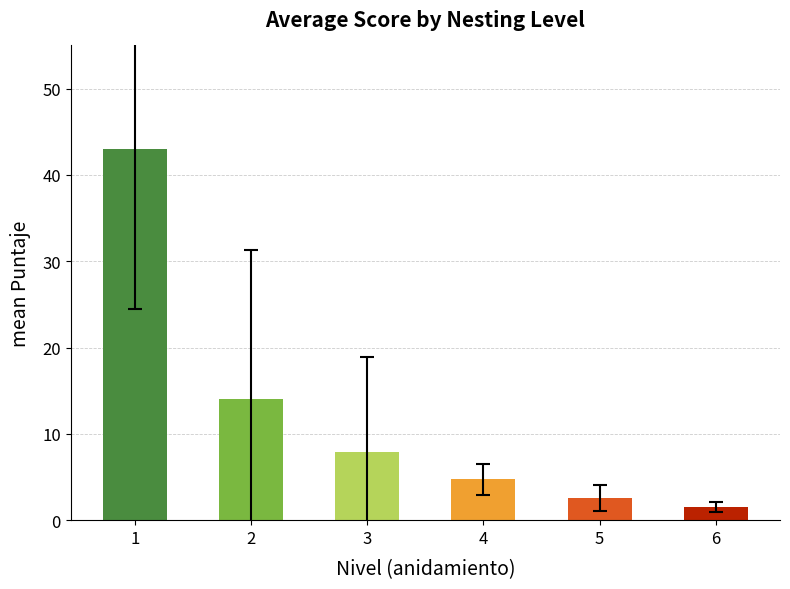

What is the change in value from 2 to 5?

-11.4